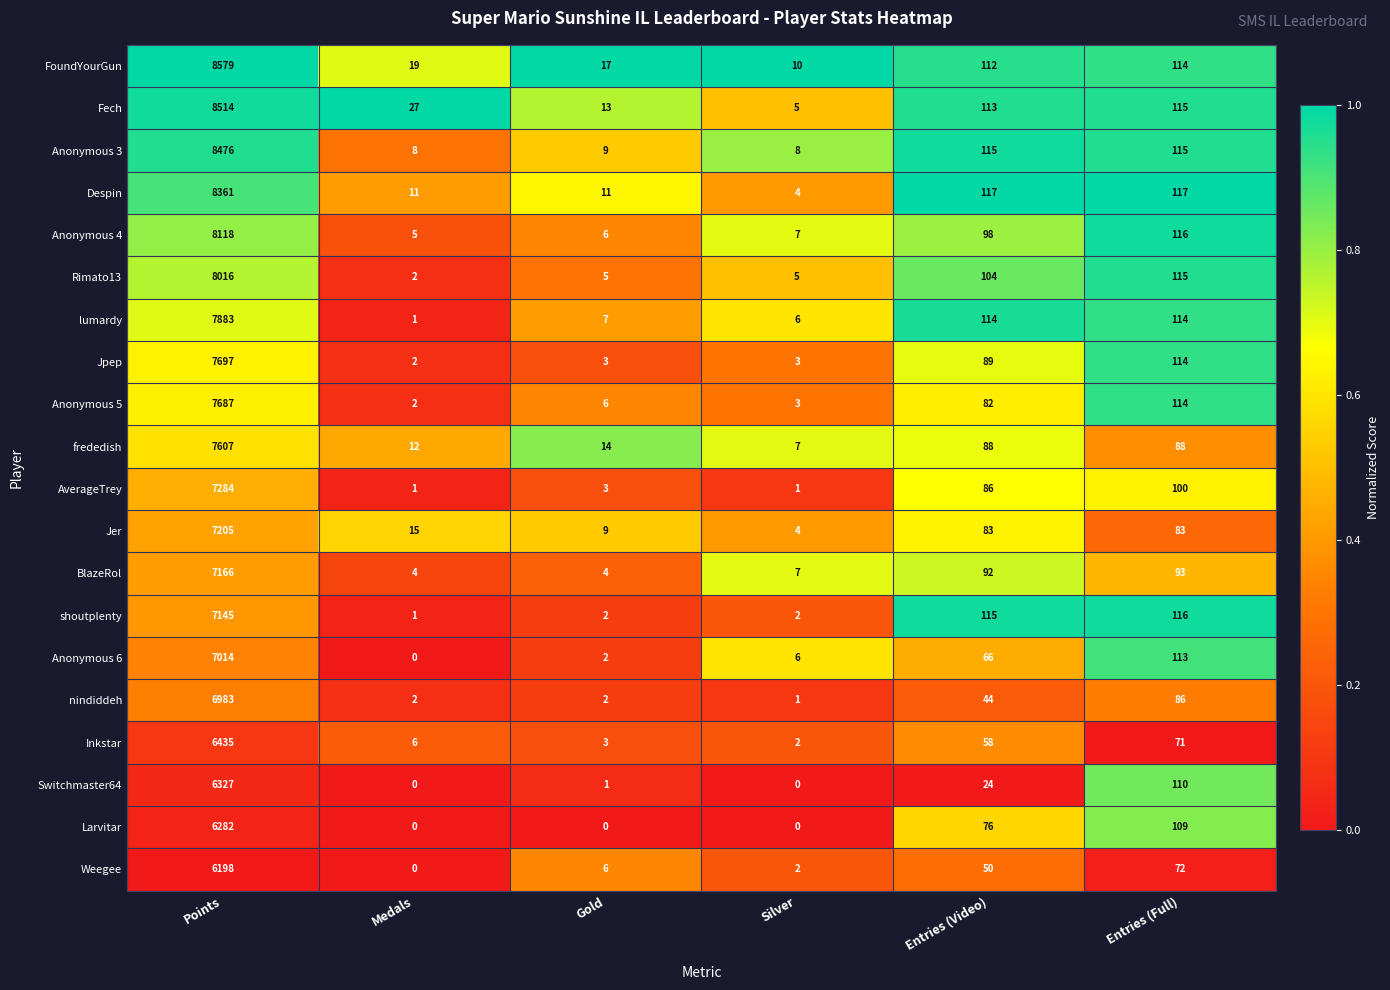

What is the greatest value displayed?

8579